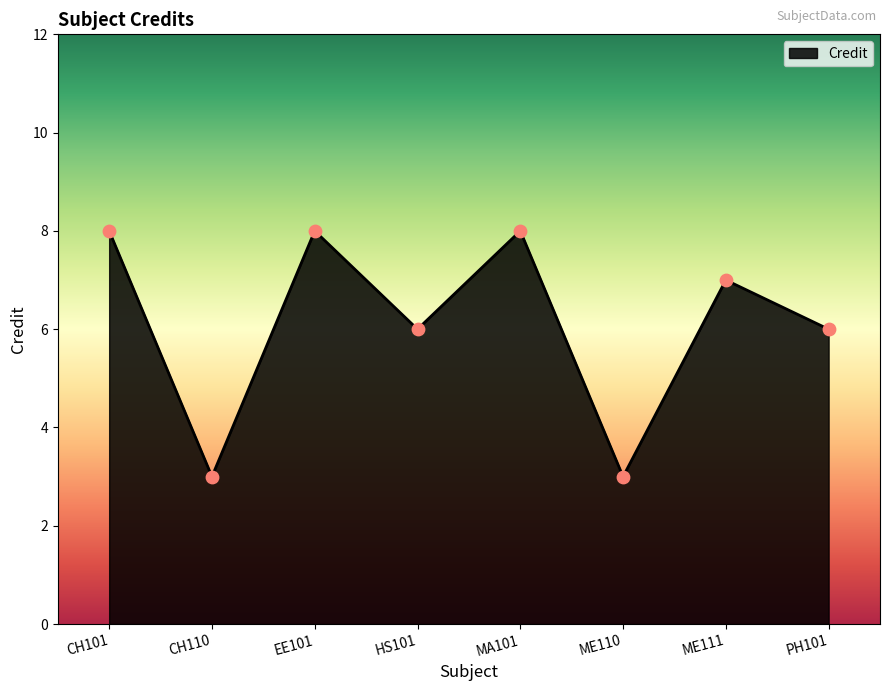

Between CH101 and CH110, which is larger?

CH101